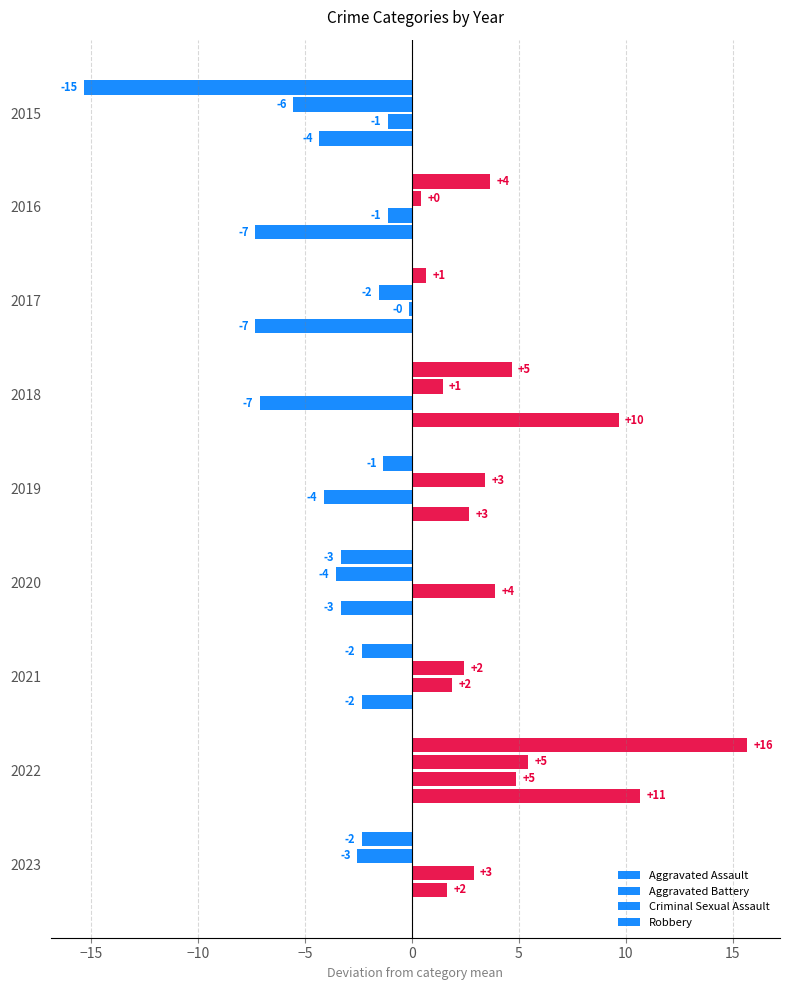

What position from the left is 5?

6